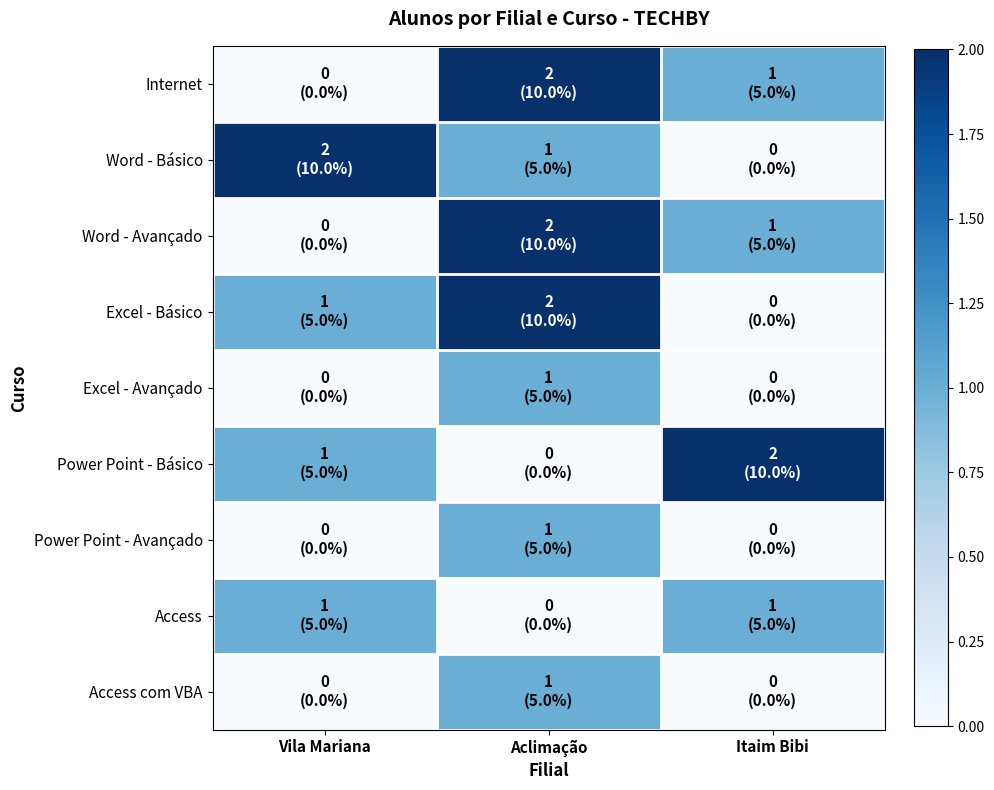

At Vila Mariana, list the series in order from smallest to largest.

Internet, Word - Avançado, Excel - Avançado, Power Point - Avançado, Access com VBA, Excel - Básico, Power Point - Básico, Access, Word - Básico